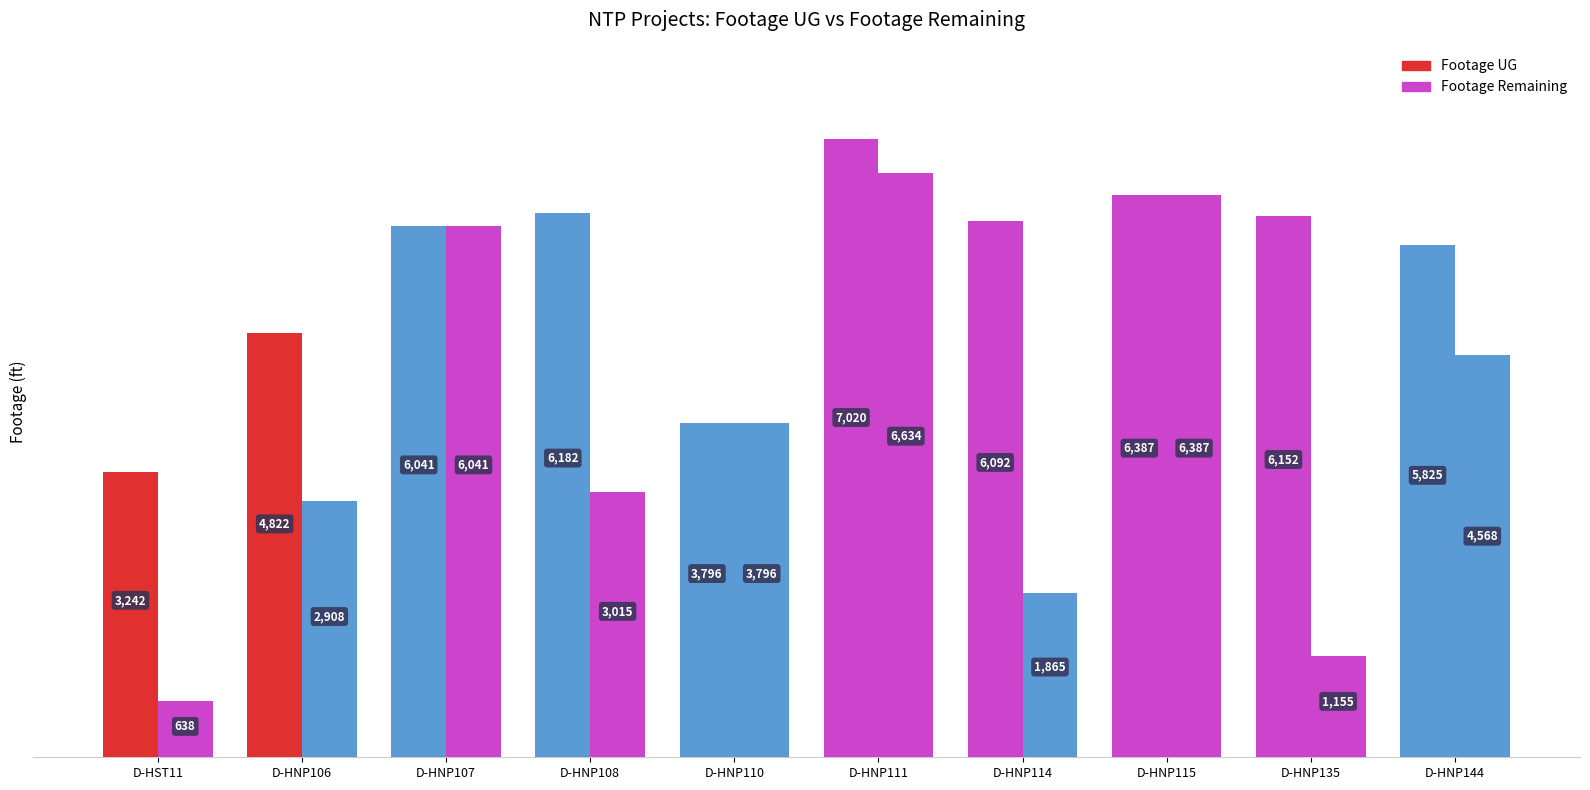

How many series are shown in this chart?

2